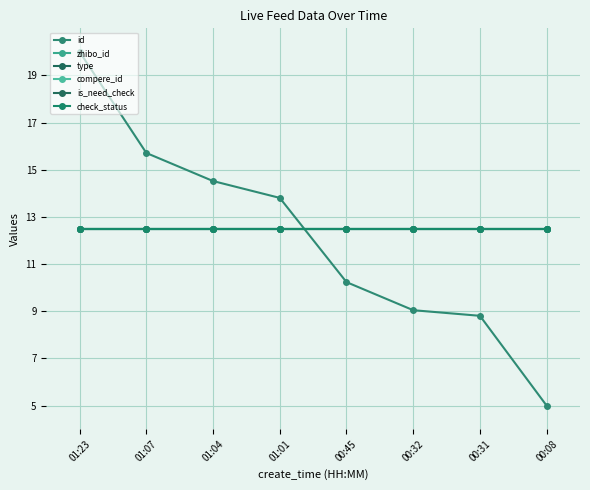

At which category does the chart reach its peak across all series?

01:23